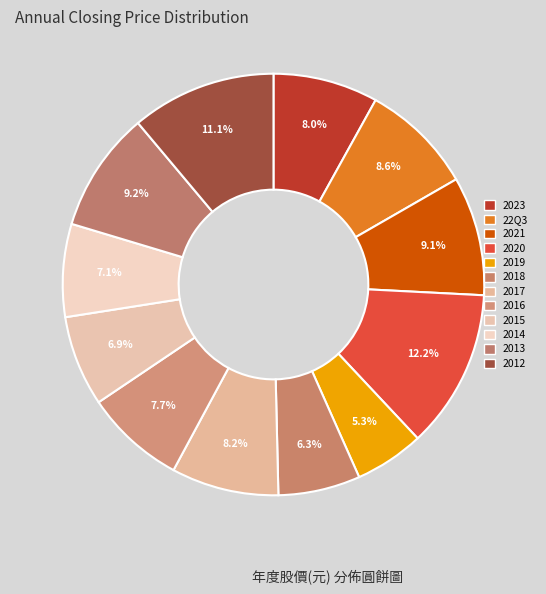

Combined, what portion of the pie is 2020 and 2012?

23.3%